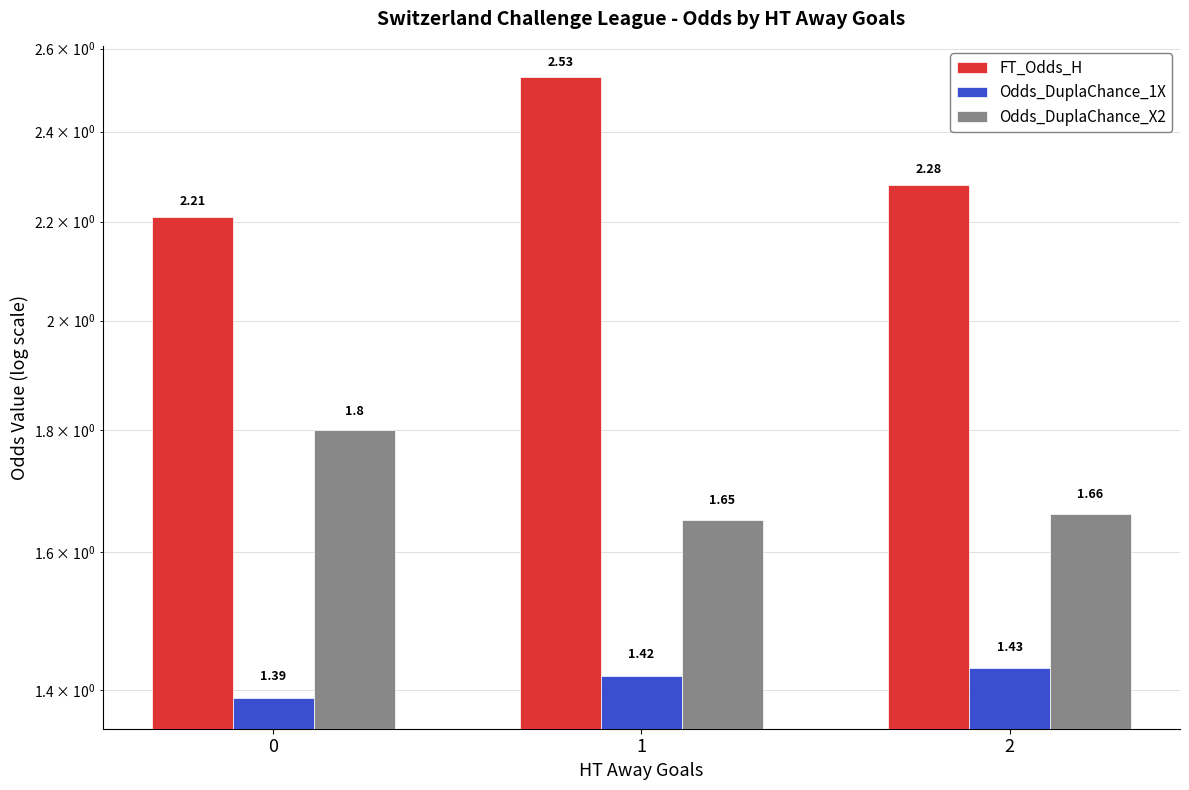

Reading left to right, transcribe all the data shown in this chart.

FT_Odds_H: 0=2.2	1=2.5	2=2.3
Odds_DuplaChance_1X: 0=1.4	1=1.4	2=1.4
Odds_DuplaChance_X2: 0=1.8	1=1.6	2=1.7